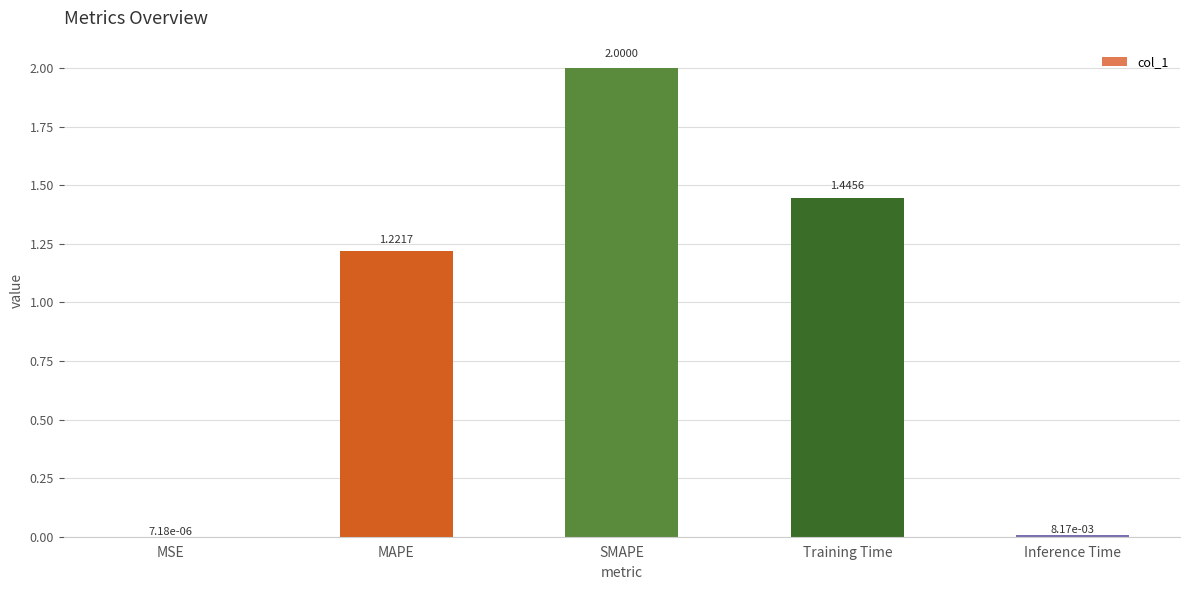

Which label corresponds to the largest value in the chart?

SMAPE